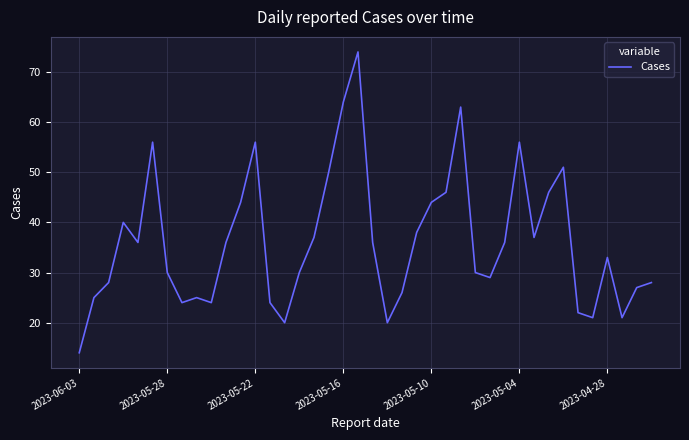

What is the difference between the maximum and minimum values?

60